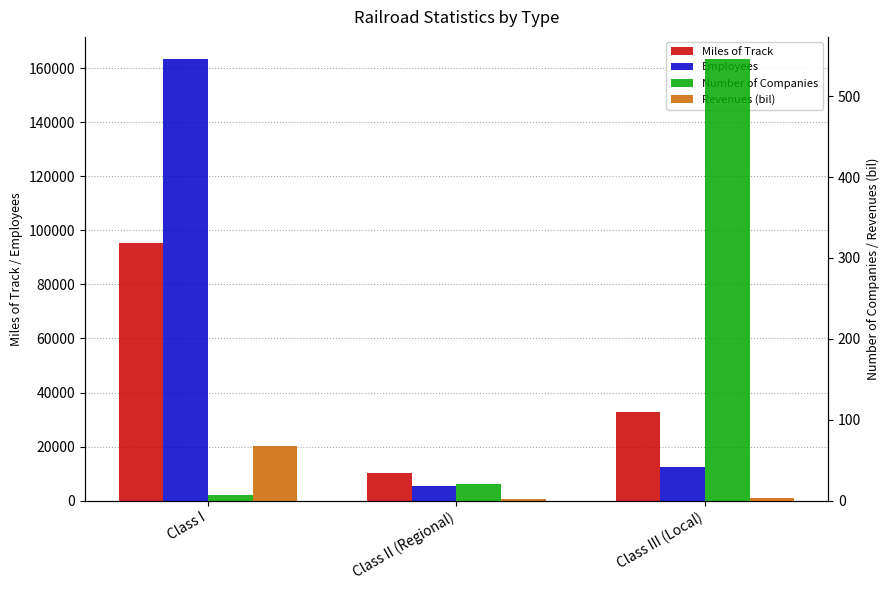

Reading left to right, list all the values displayed in this chart.

Miles of Track: Class I=95264.0	Class II (Regional)=10355.0	Class III (Local)=32858.0
Employees: Class I=163464.0	Class II (Regional)=5507.0	Class III (Local)=12293.0
Number of Companies: Class I=7.0	Class II (Regional)=21.0	Class III (Local)=546.0
Revenues (bil): Class I=67.6	Class II (Regional)=1.4	Class III (Local)=2.6